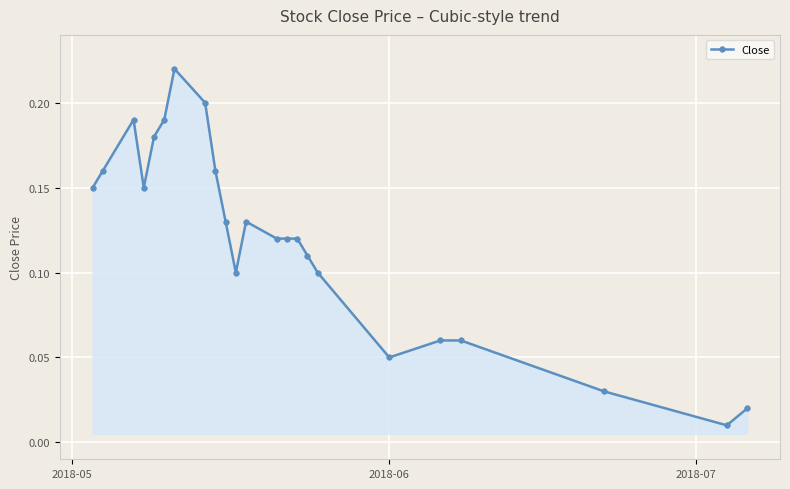

What is the sum of all values?

2.8